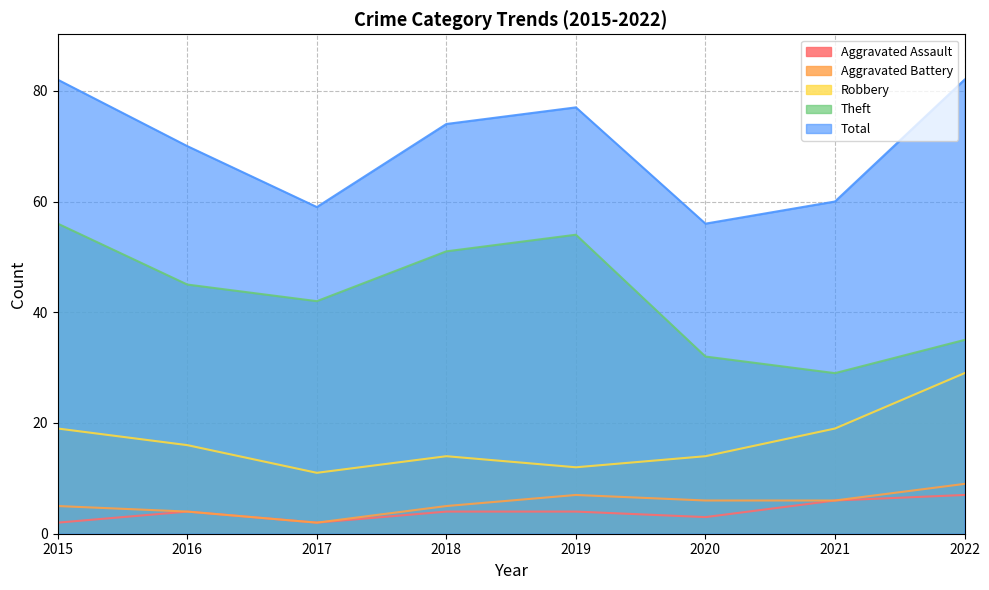

Between 2018 and 2020, which series saw the biggest shift?

Theft